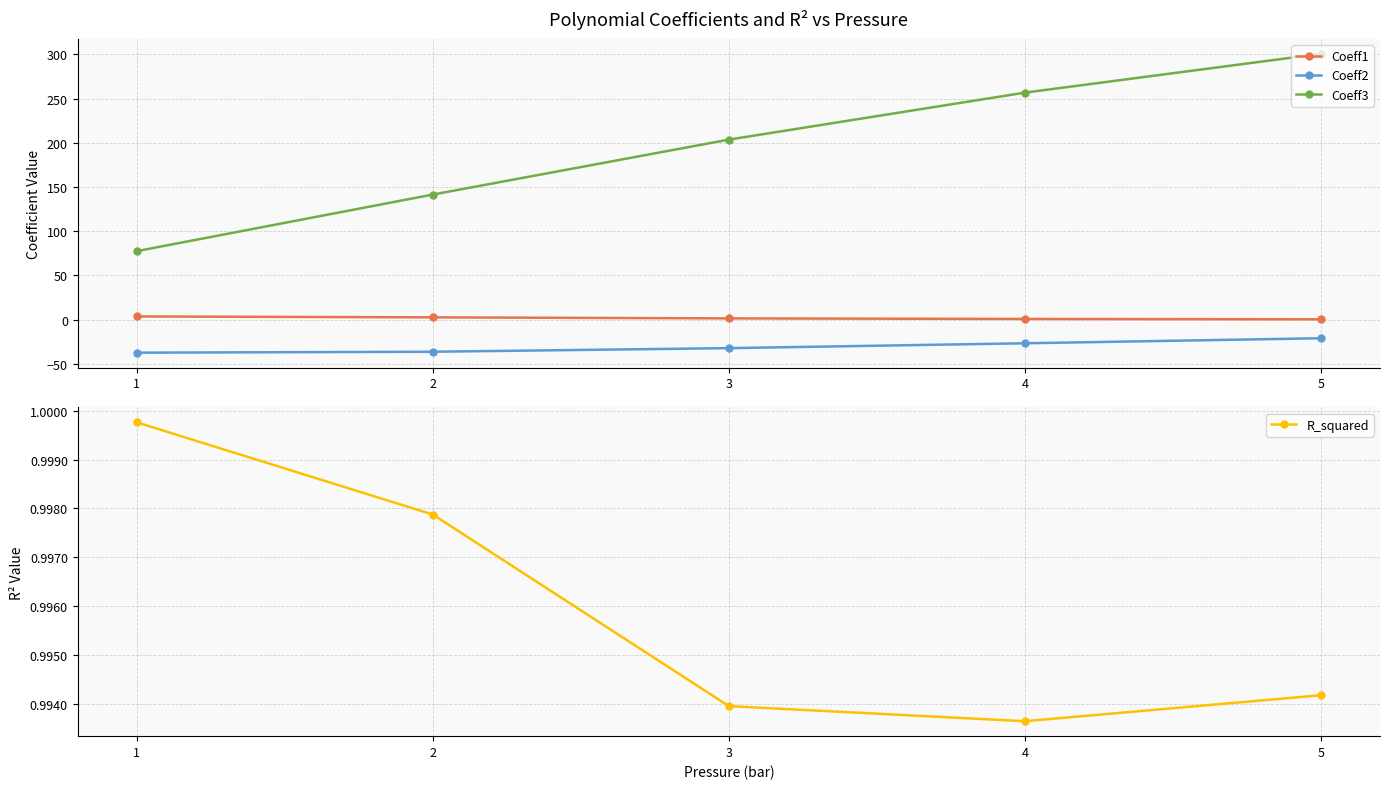

At 4, list the series in order from largest to smallest.

Coeff3, R_squared, Coeff1, Coeff2